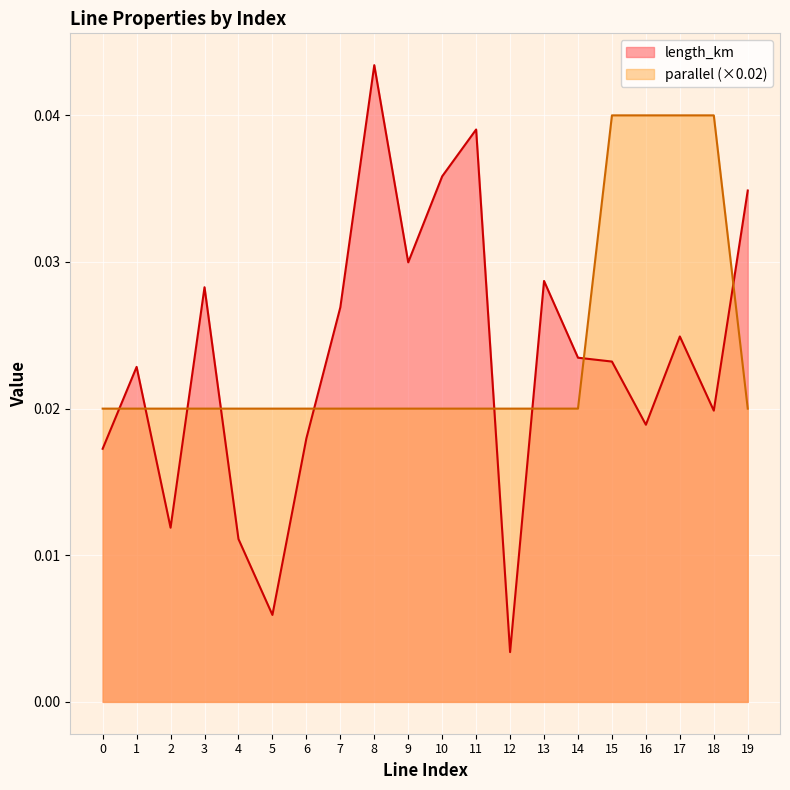

Count the parallel values in the range 0 to 1.

20